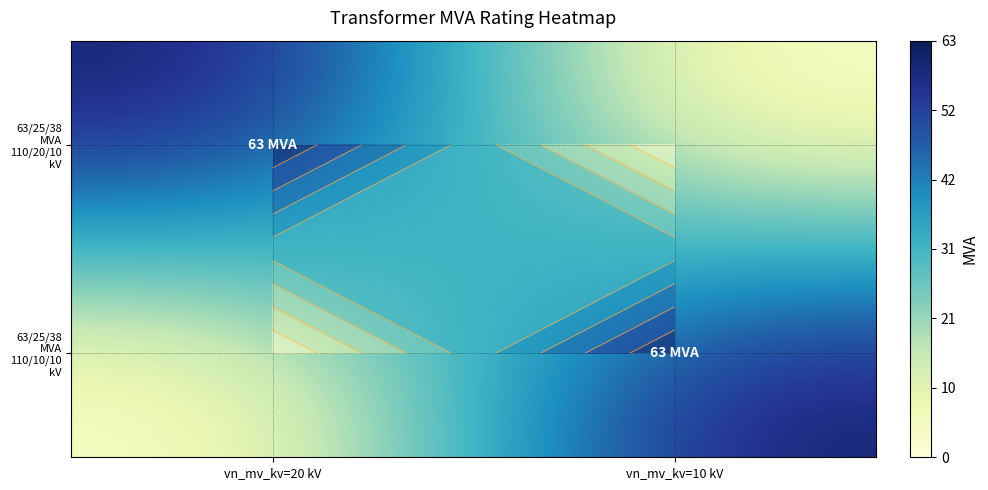

Which series has the largest total across all categories?

63/25/38 MVA 110/20/10 kV